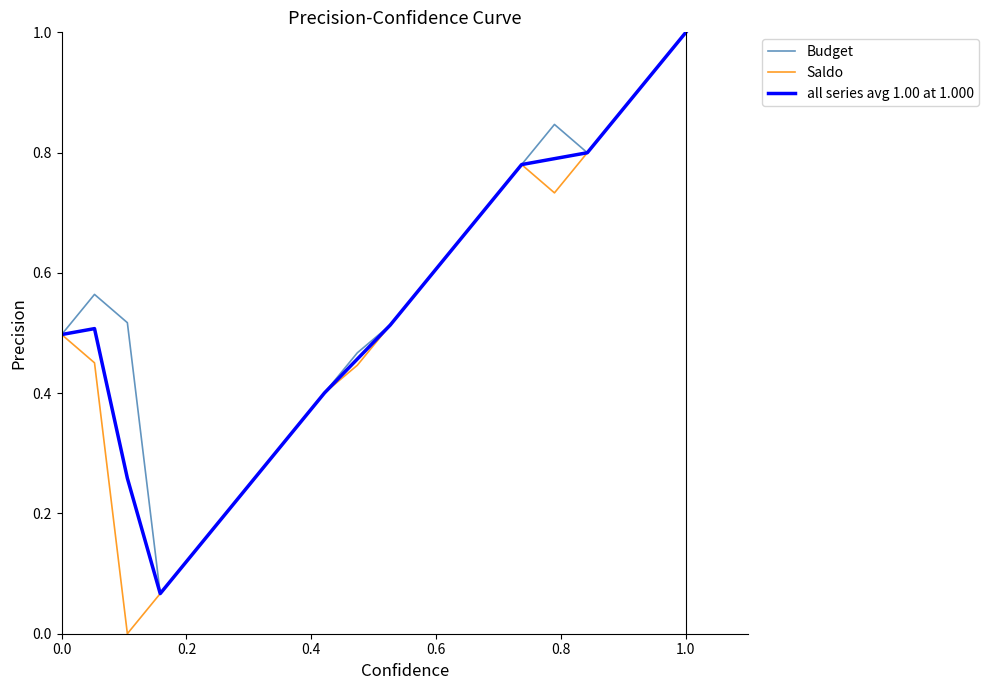

What is the highest value of the all series avg 1.00 at 1.000 series?

1.0